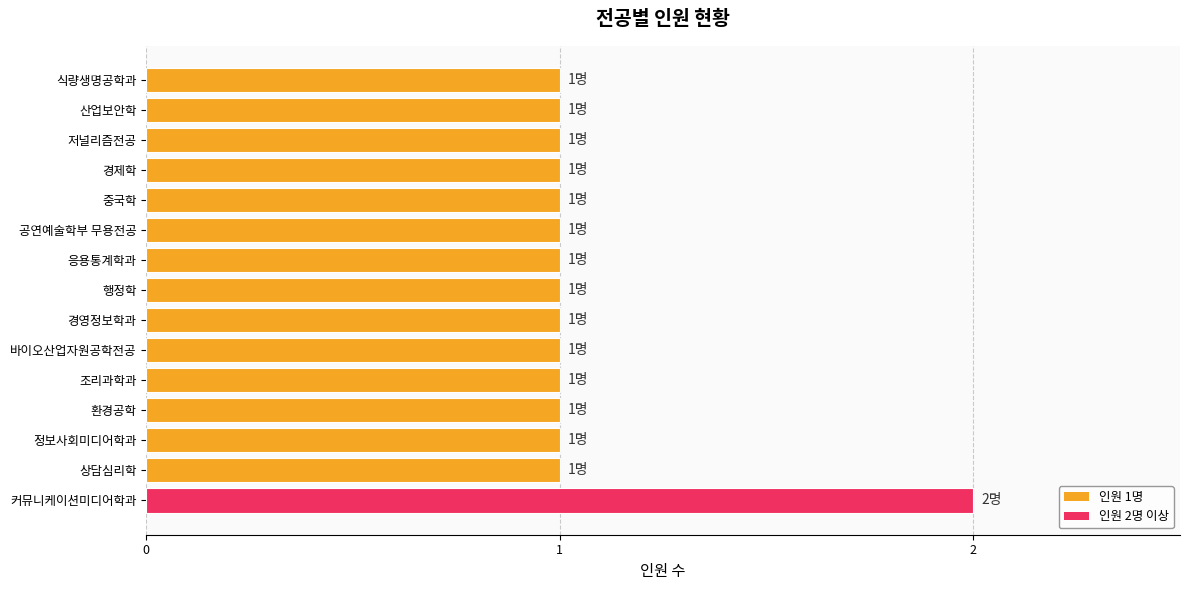

Does the chart contain any negative values?

No